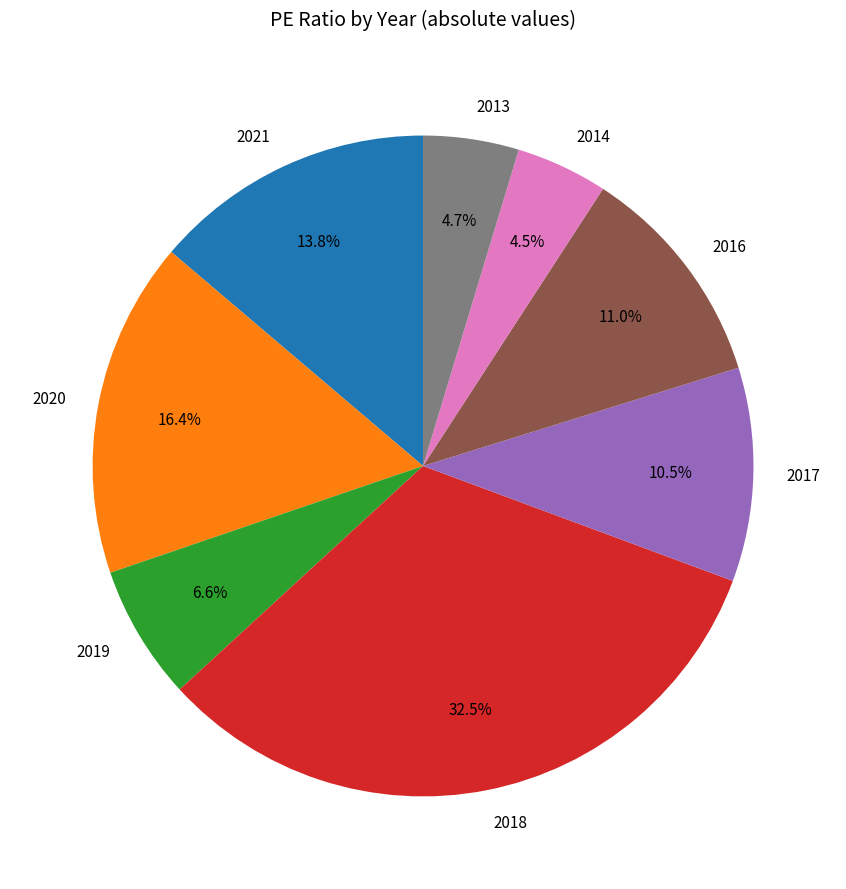

To the nearest percent, what percentage of the pie is 2021?

14%